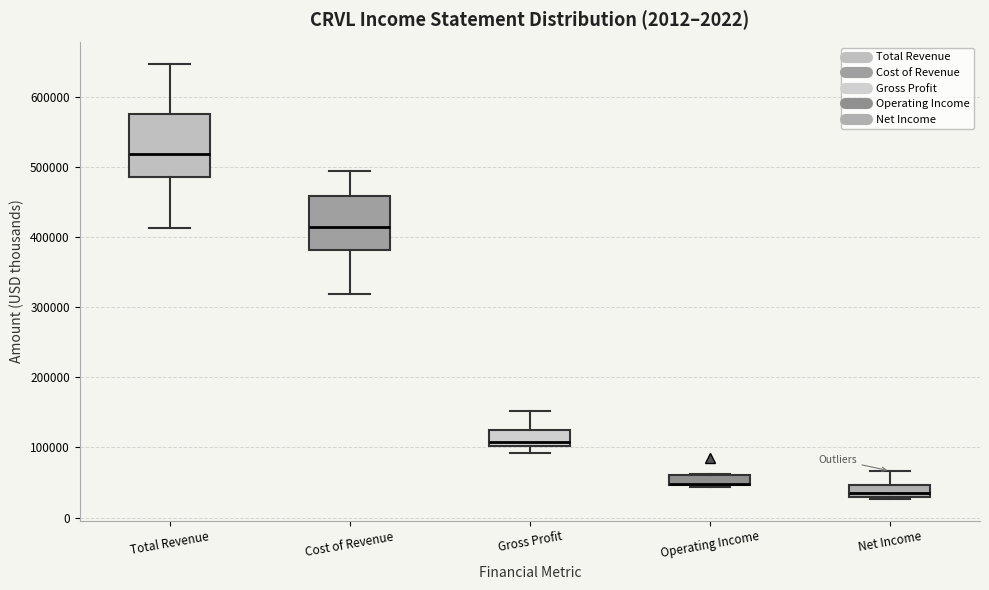

Which box is the tallest, from its lower edge to its upper edge?

Total Revenue